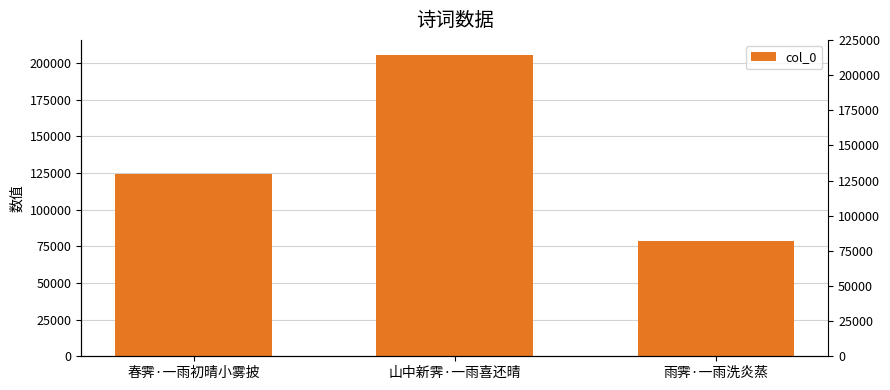

What is the label of the 1st bar from the left?

春霁·一雨初晴小雾披